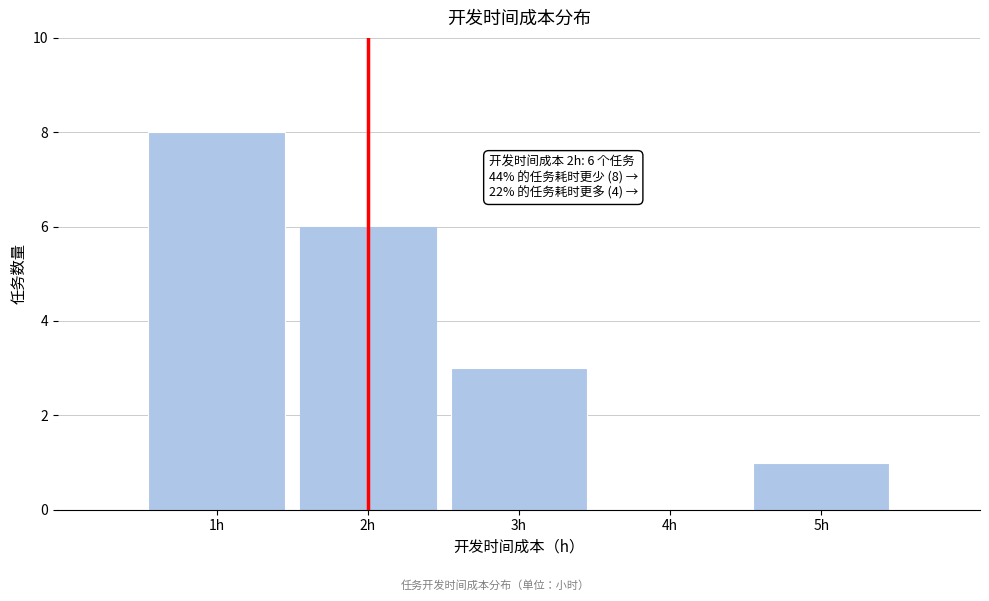

Reading left to right, transcribe all the data shown in this chart.

1h=8	2h=6	3h=3	4h=0	5h=1